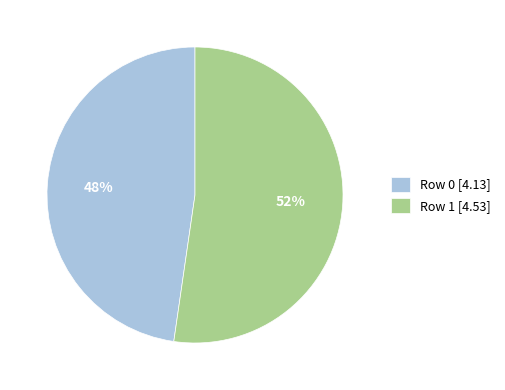

Which category has the smallest portion of the pie?

Row 0